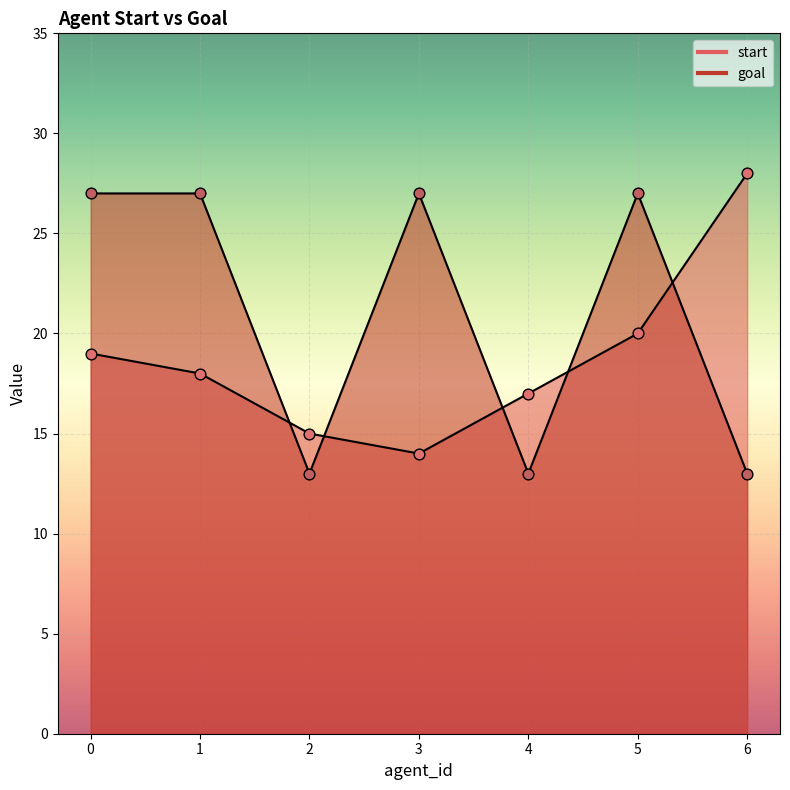

Which series has the largest Y range (max minus min)?

start